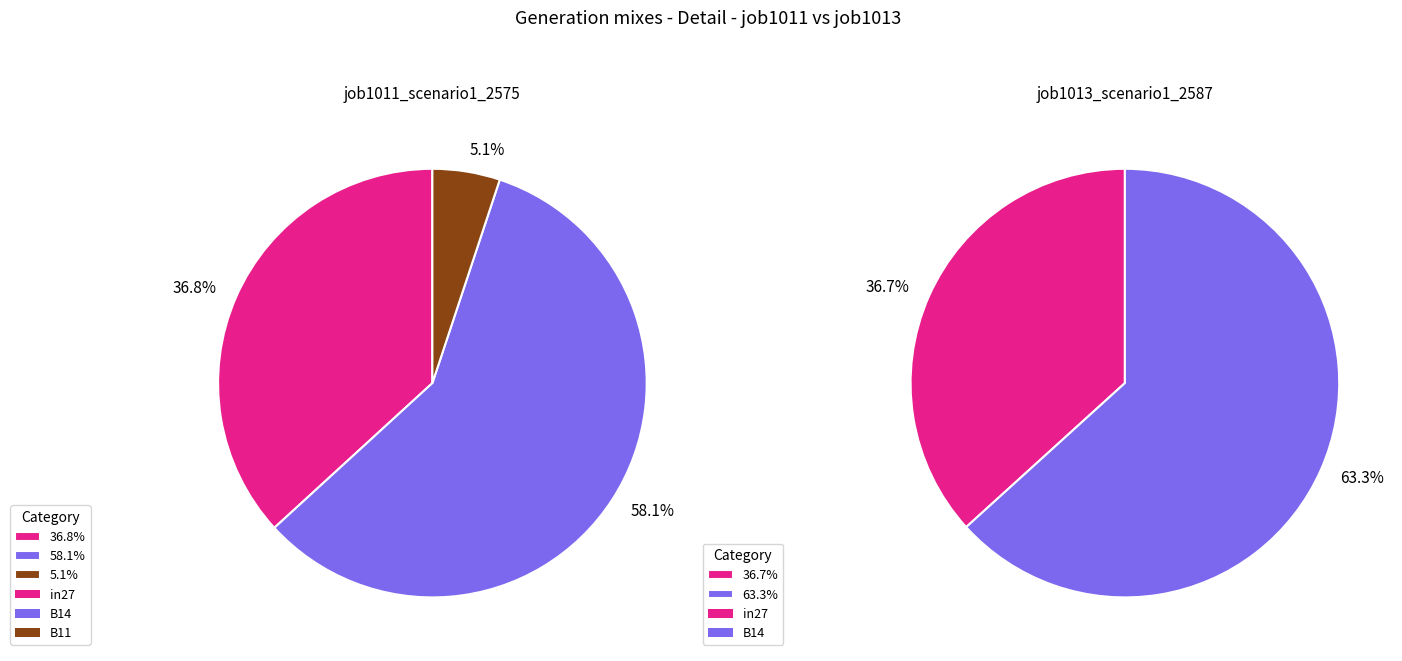

Count the number of slices in the pie.

3